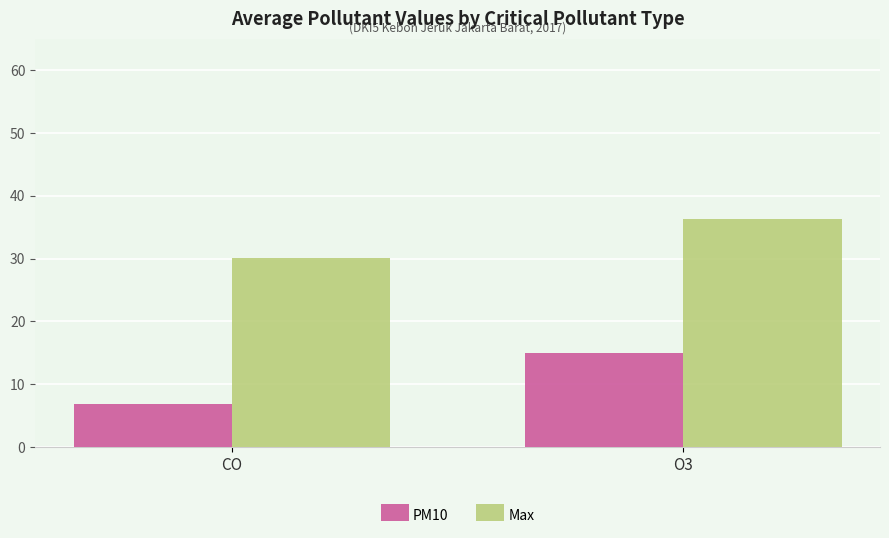

How many data points in Max are above 36?

1